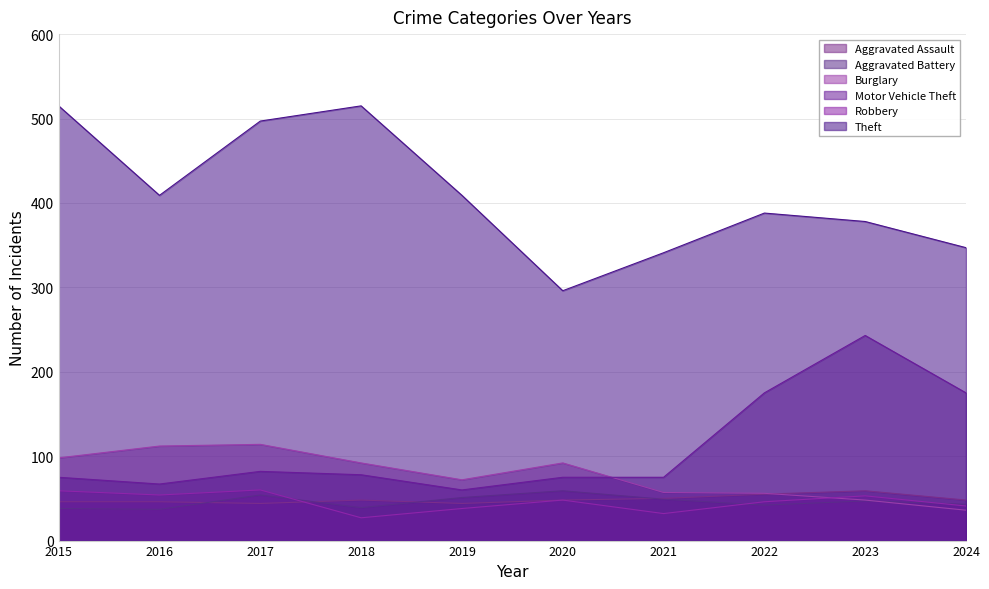

What is the minimum value shown in the chart?

27